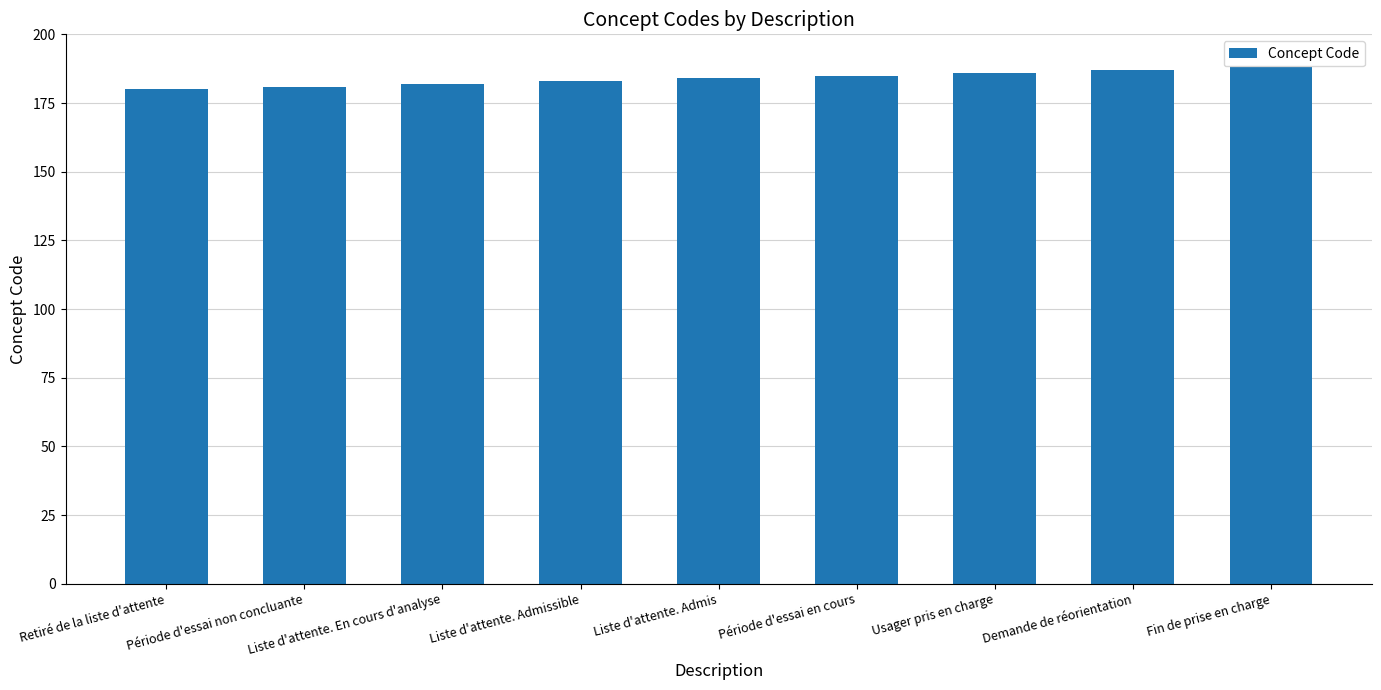

Reading left to right, transcribe all the data shown in this chart.

180	181	182	183	184	185	186	187	188